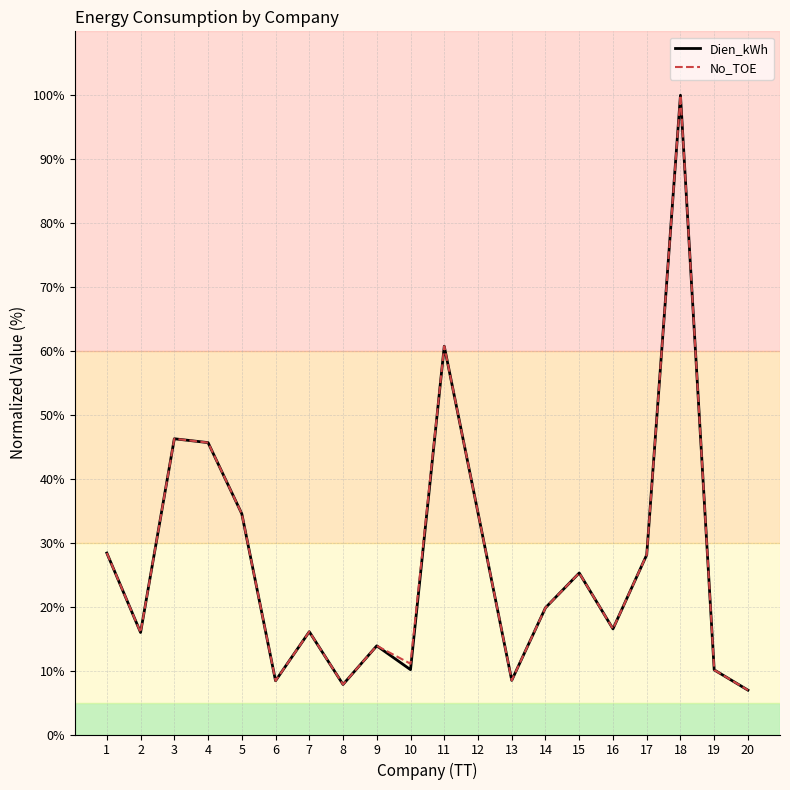

Which series has the largest range (max minus min)?

No_TOE